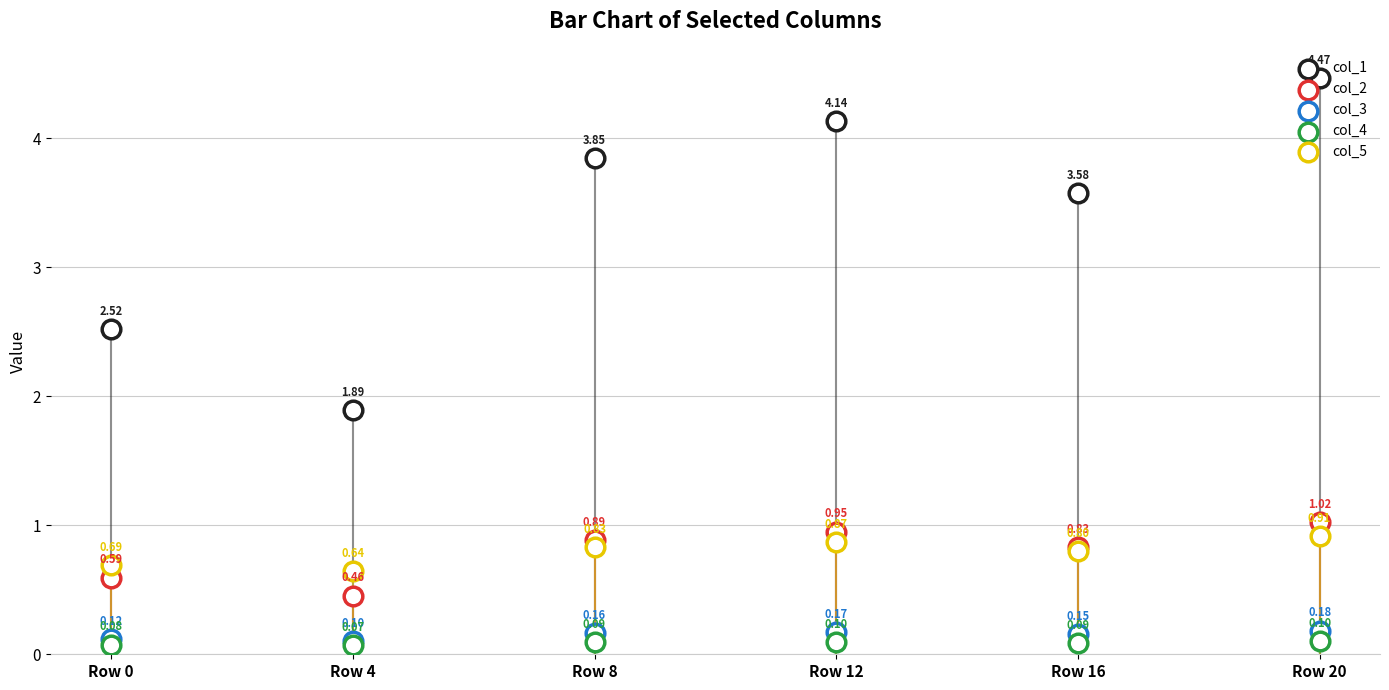

At which category is the sum across all series the highest?

Row 20